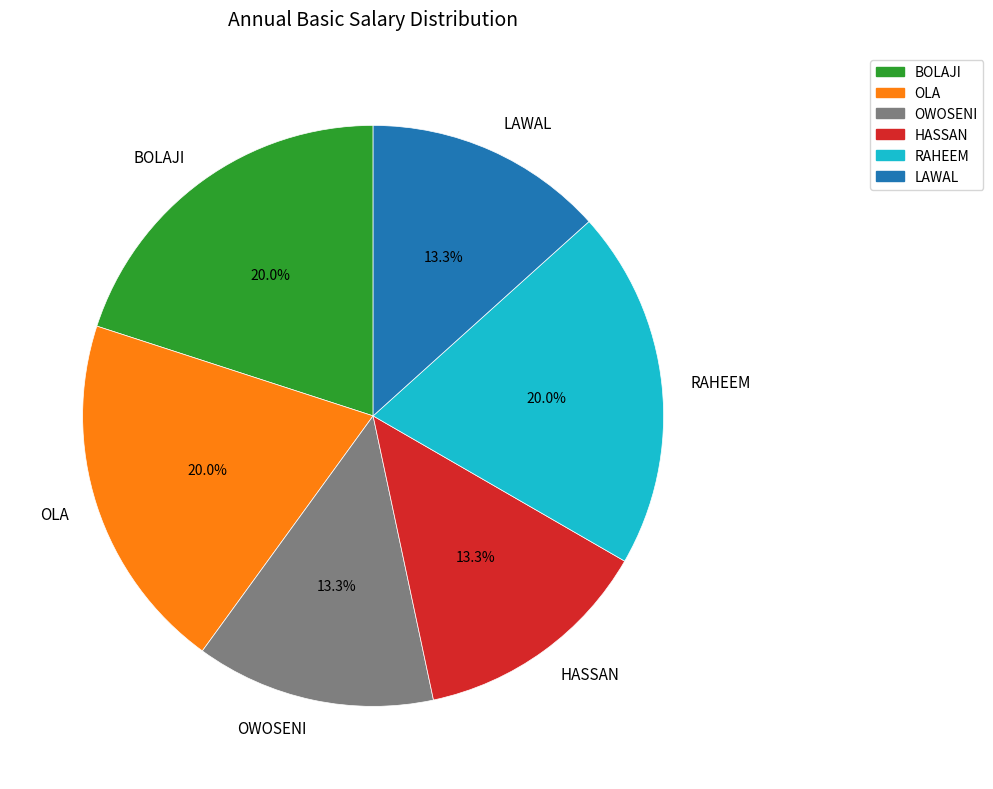

How many slices are in this pie chart?

6